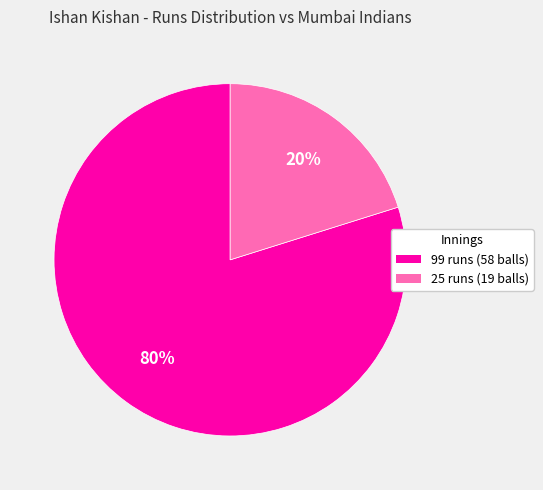

Which slice is the smallest?

25 runs (19 balls)